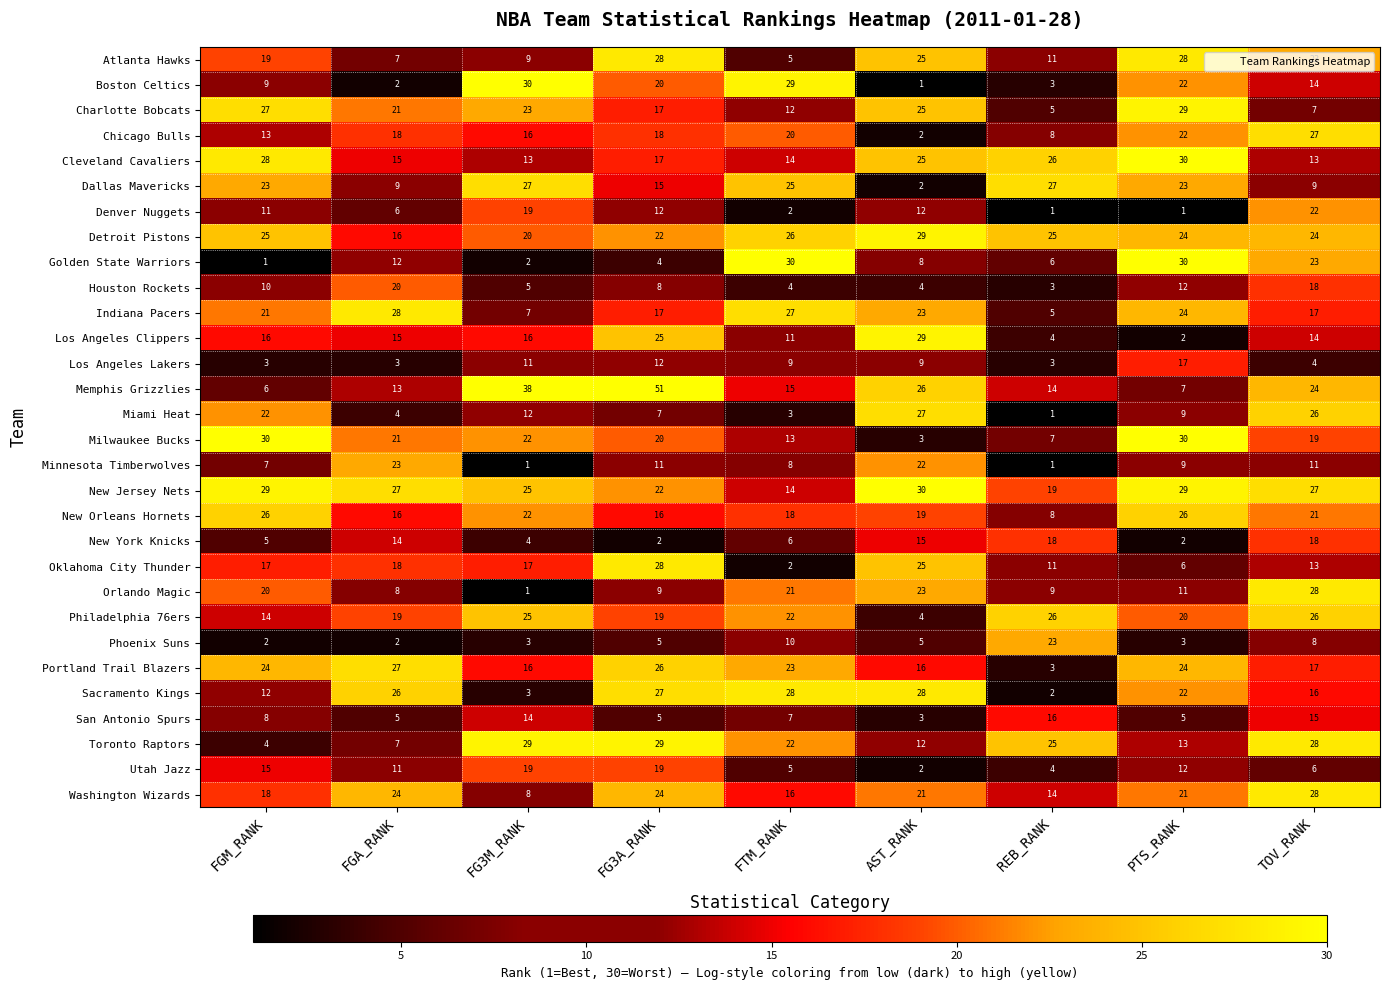

What is the spread (max minus min) of values at FGA_RANK?

26